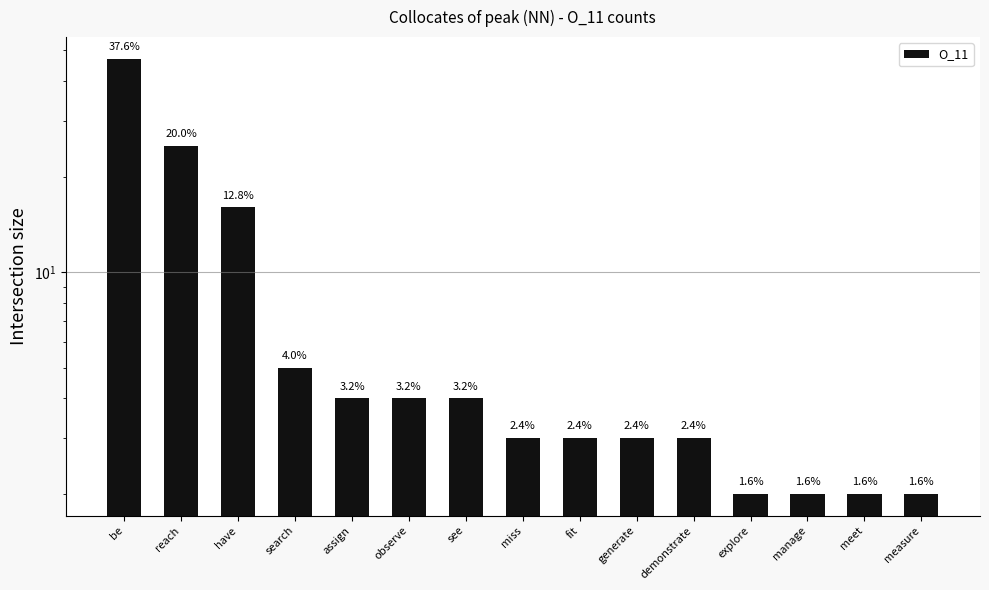

How many data points are above 3?

7